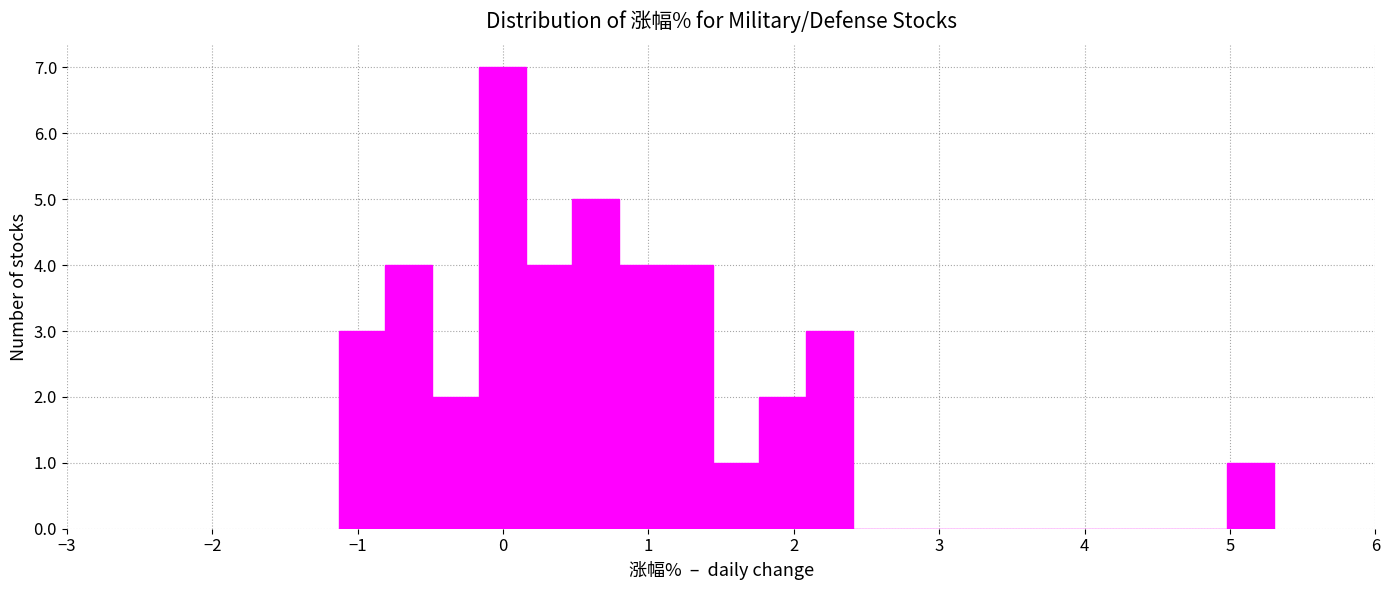

Read against the x-axis, roughly where is the centre of the tallest bar?

0.0